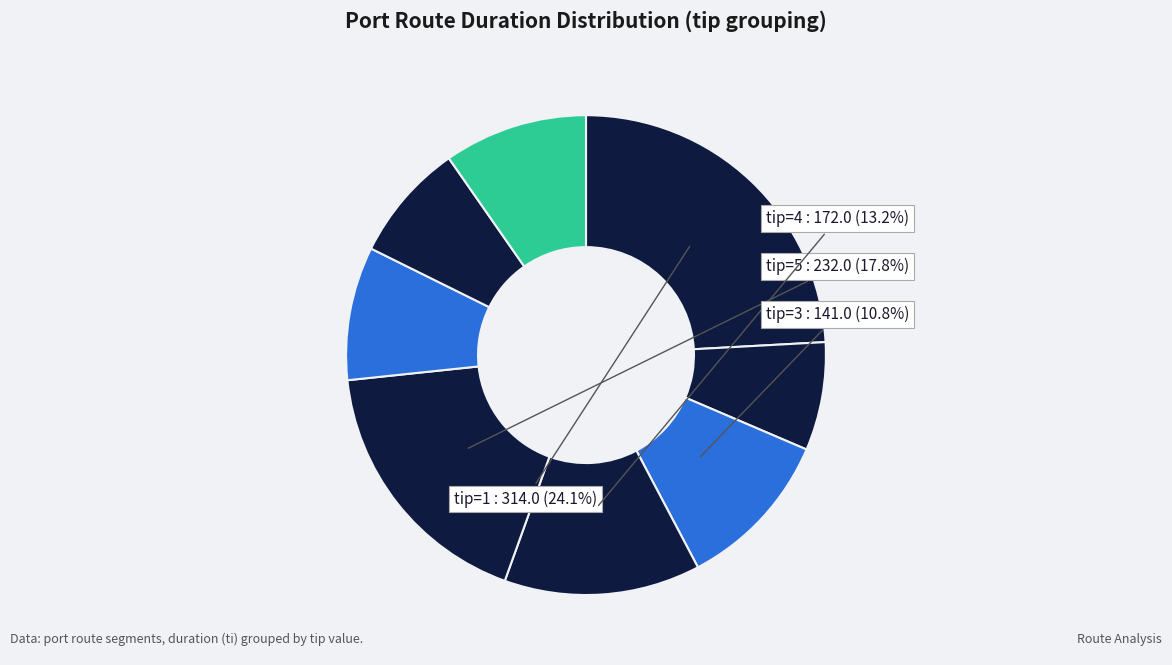

Count the number of slices in the pie.

8